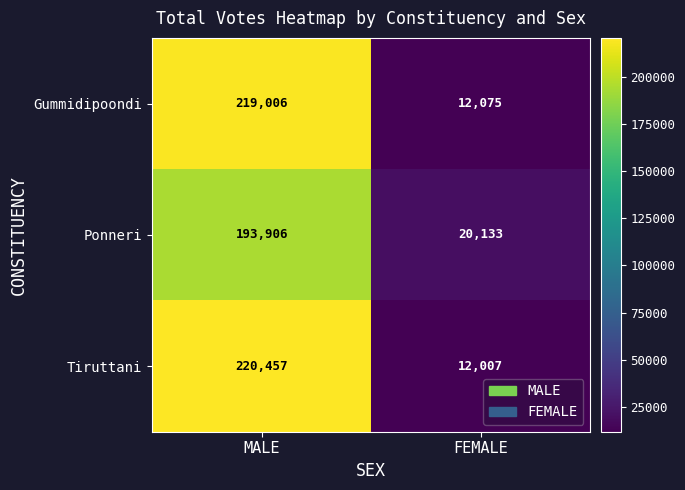

At which category is the sum across all series the highest?

MALE